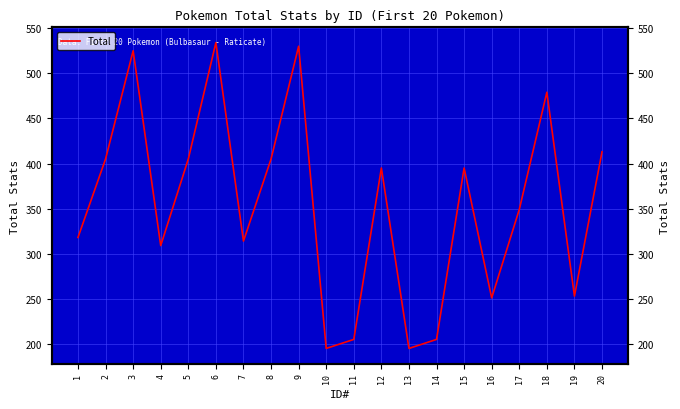

How many points are higher than both their immediate neighbors (excluding endpoints)?

6